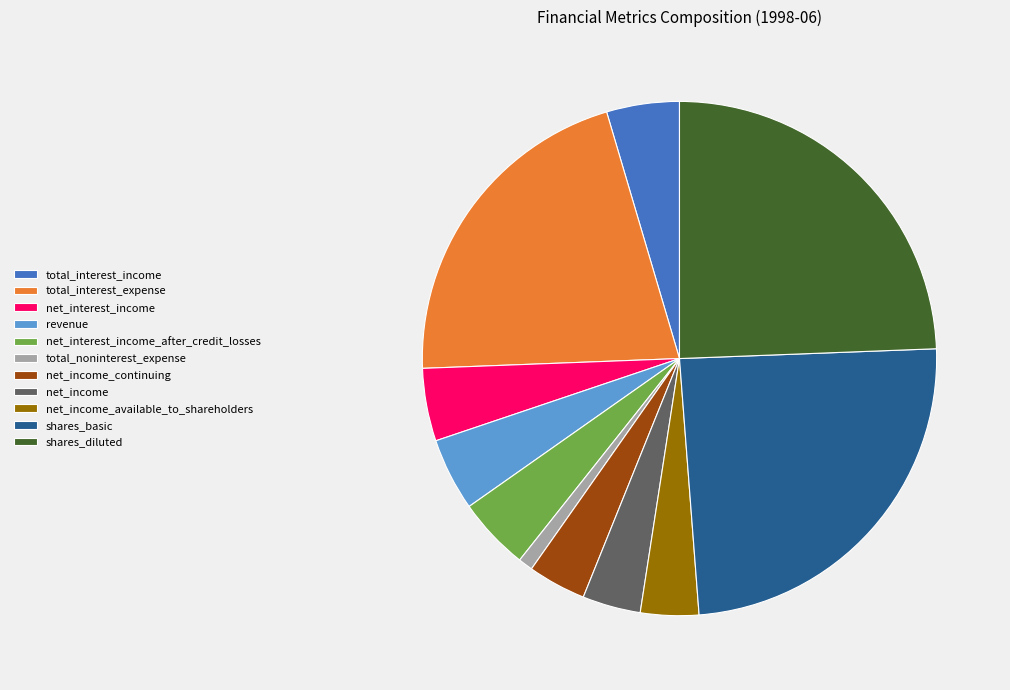

Approximately how many times larger is the value at total_interest_expense compared to total_interest_income?

4.6